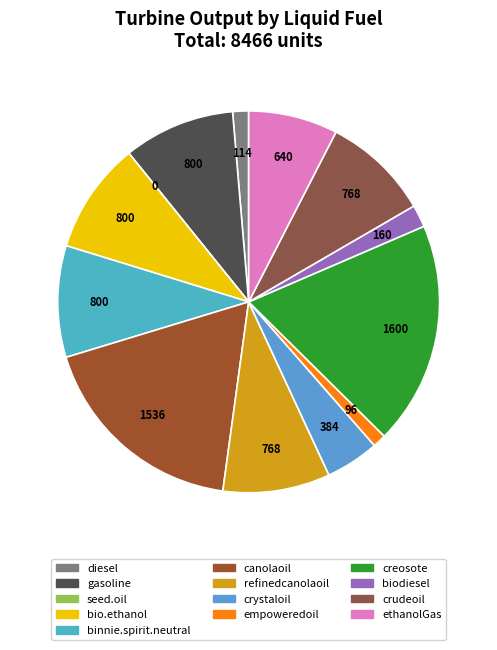

To the nearest percent, what is the average slice percentage?

8%